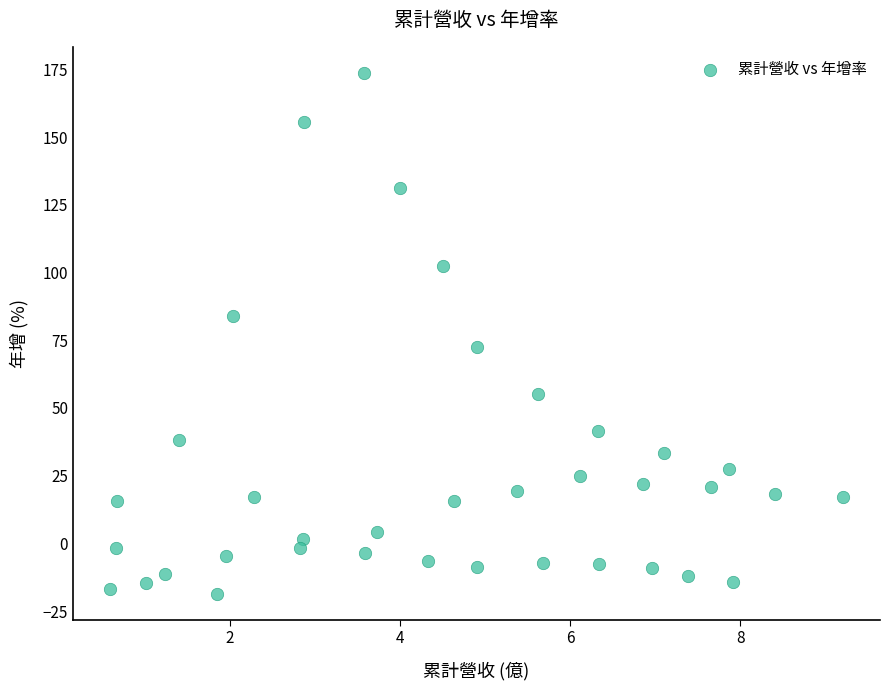

What is the range of Y values (max minus min)?

192.4